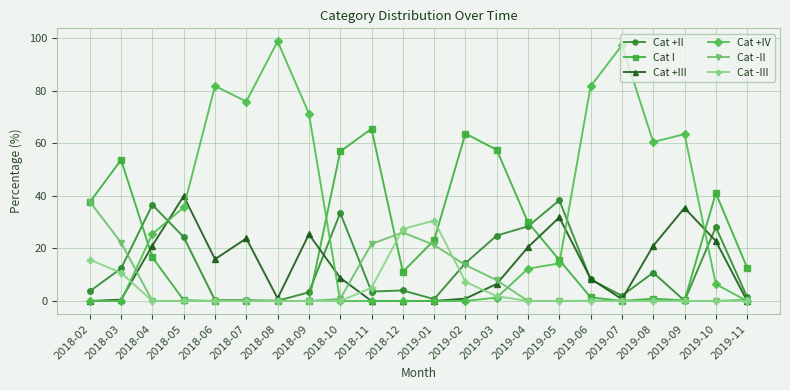

Is this an area chart (filled region under the line)?

No